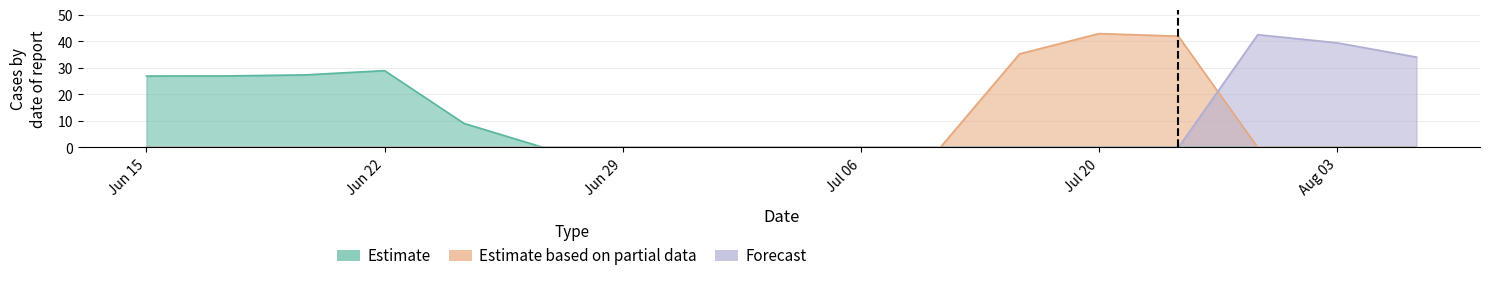

How many values in Forecast are above zero?

3